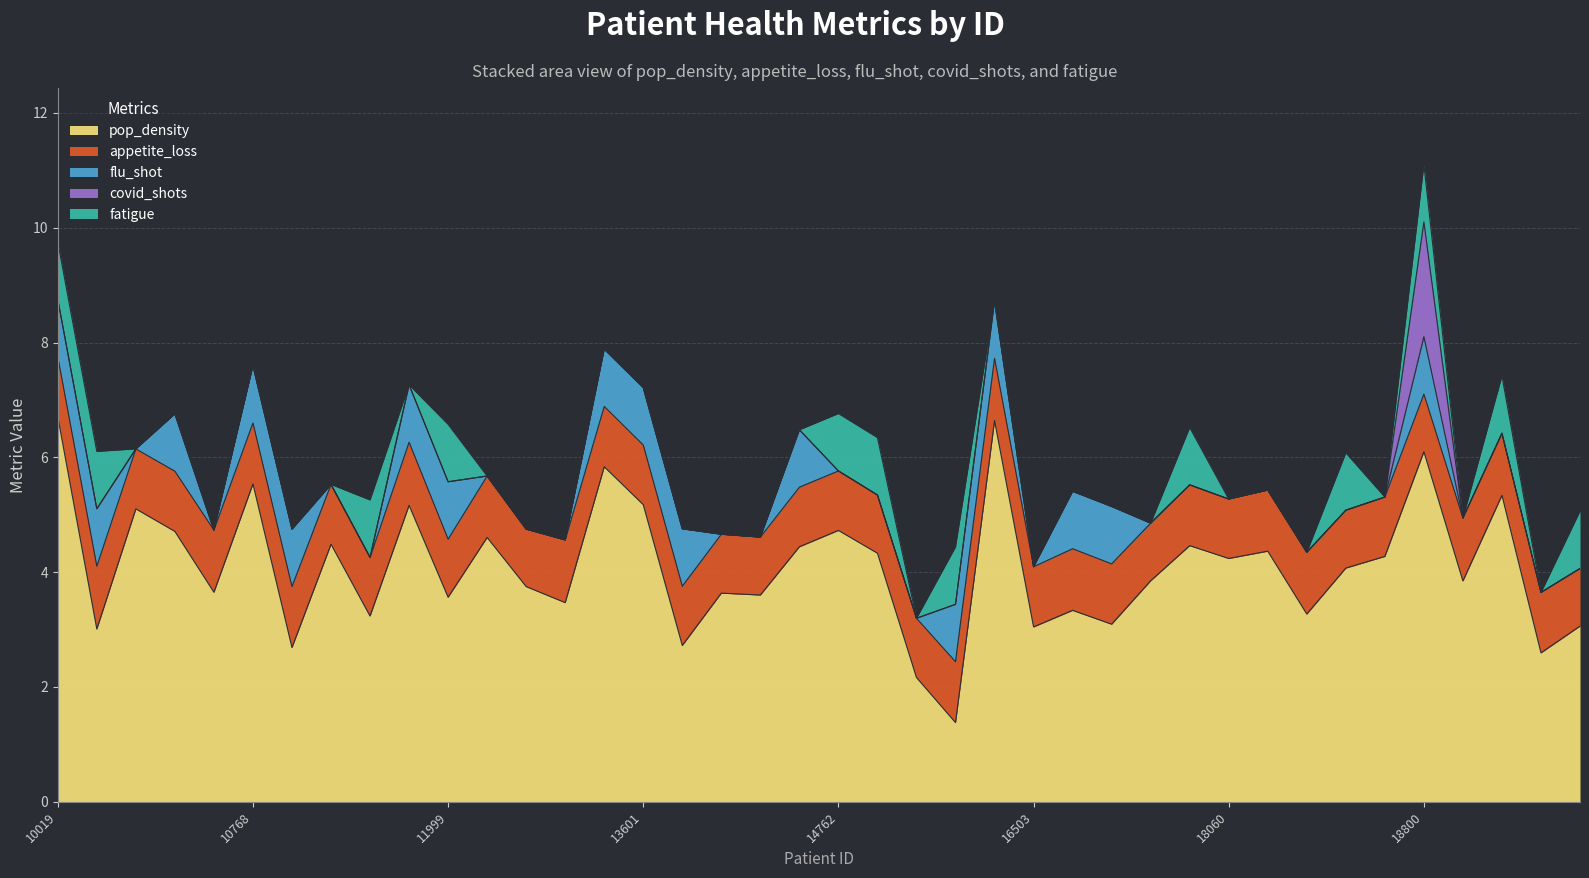

Between 18545 and 13601, which is larger?

13601